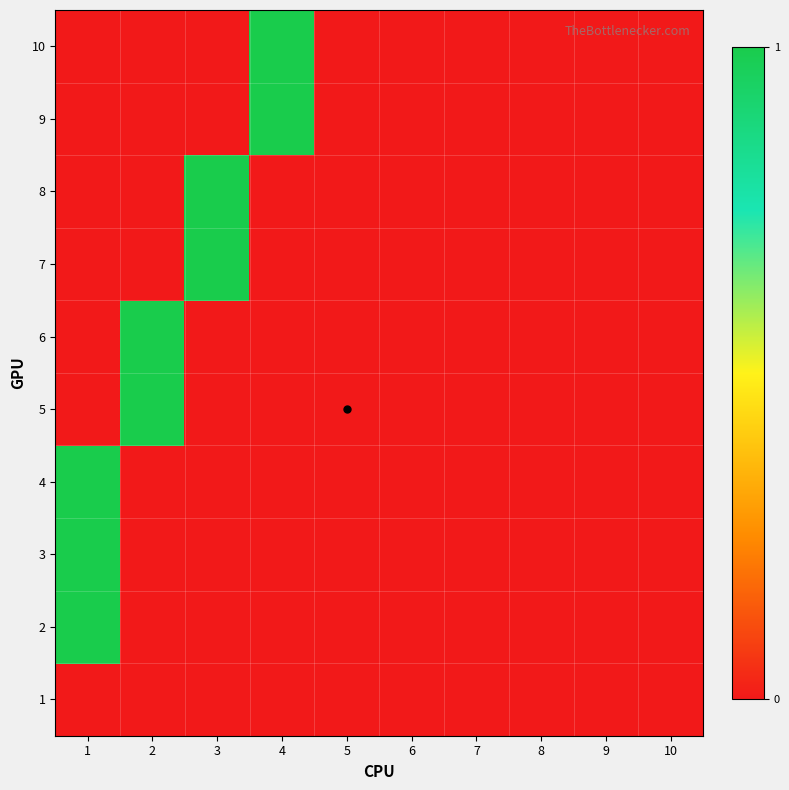

At how many categories does at least one series exceed 0?

4